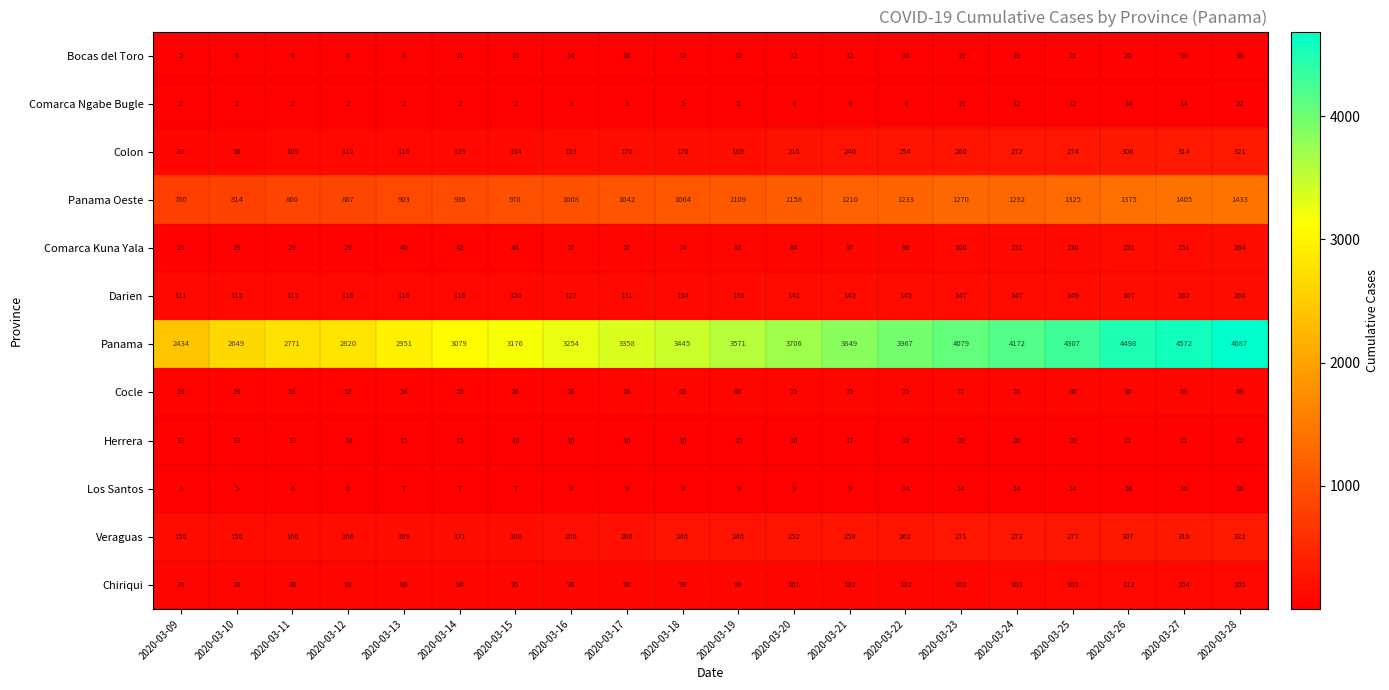

What is the sum of all Comarca Kuna Yala values?

1628